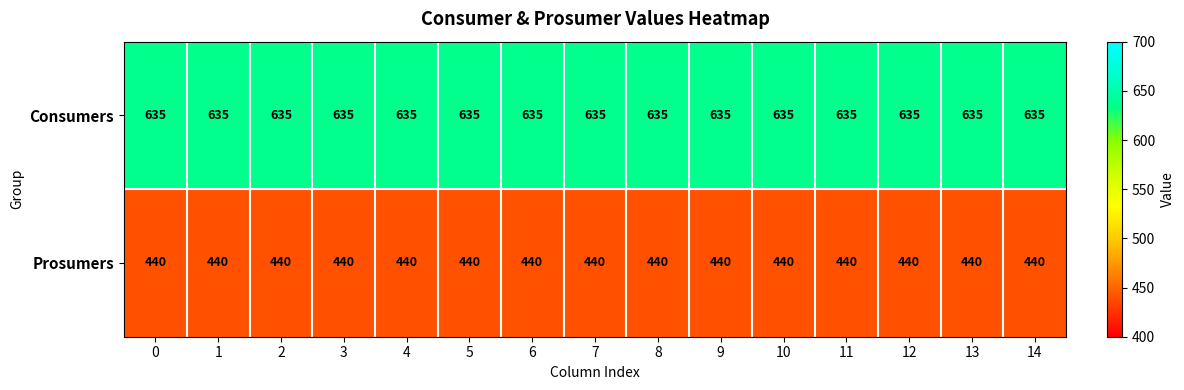

Is it true that Consumers equals 635 at 14?

True